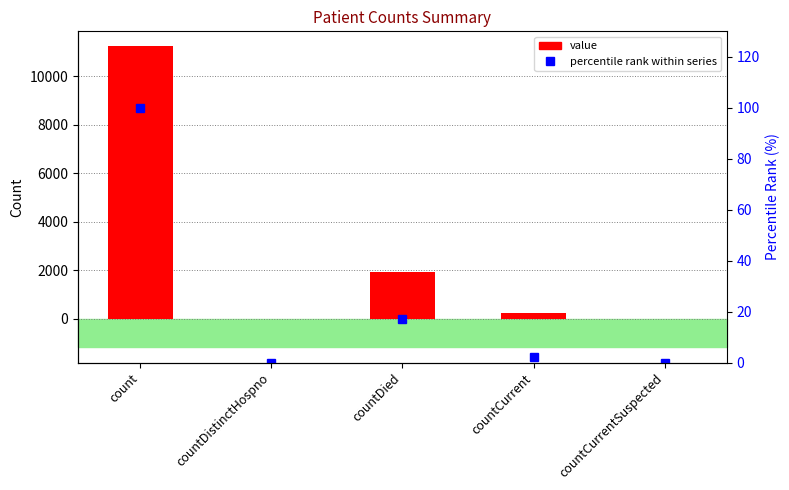

Which series has the largest range (max minus min)?

value